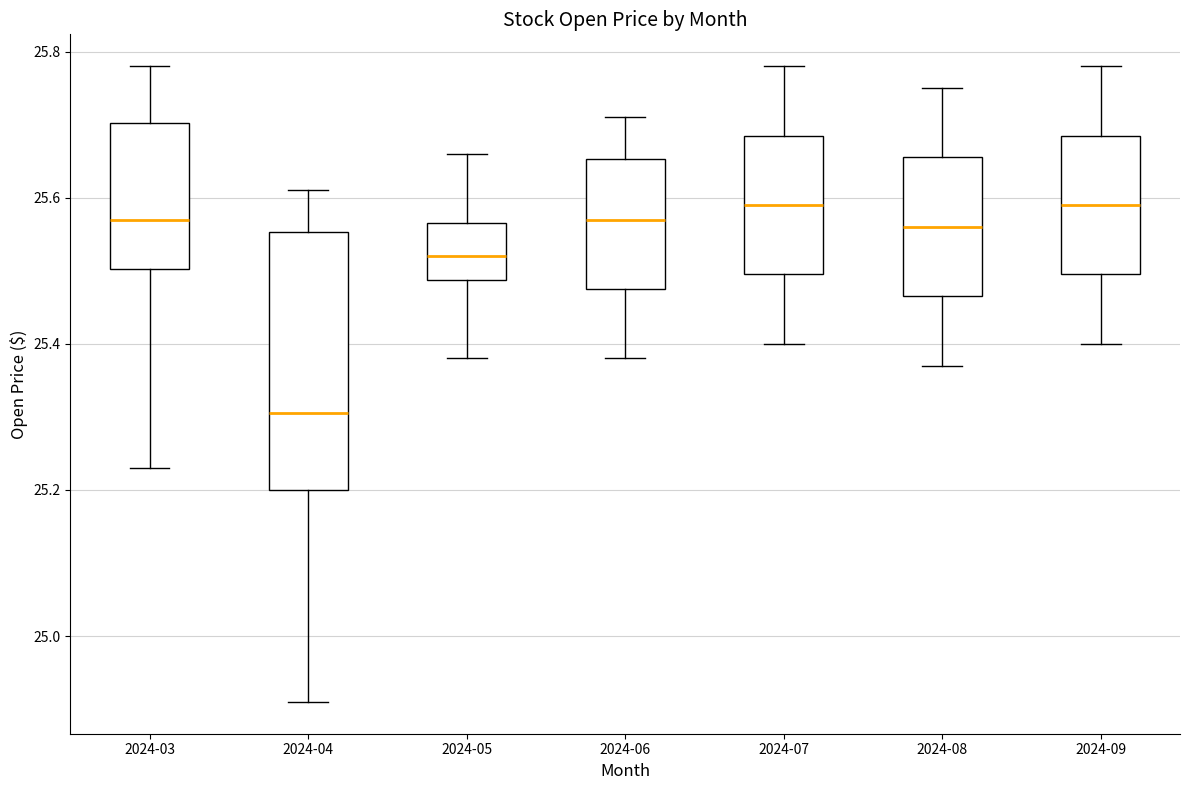

Reading left to right, transcribe this box plot: for each box, give where its median line is, the range the box spans, and where its two whiskers end, as read against the y-axis. The values are not printed on the chart, so give them approximately, as read against the axis.

2024-03: median 25.58, box 25.50 to 25.70, whiskers 25.24 to 25.78
2024-04: median 25.30, box 25.20 to 25.56, whiskers 24.92 to 25.62
2024-05: median 25.52, box 25.48 to 25.56, whiskers 25.38 to 25.66
2024-06: median 25.58, box 25.48 to 25.66, whiskers 25.38 to 25.72
2024-07: median 25.60, box 25.50 to 25.68, whiskers 25.40 to 25.78
2024-08: median 25.56, box 25.46 to 25.66, whiskers 25.38 to 25.76
2024-09: median 25.60, box 25.50 to 25.68, whiskers 25.40 to 25.78